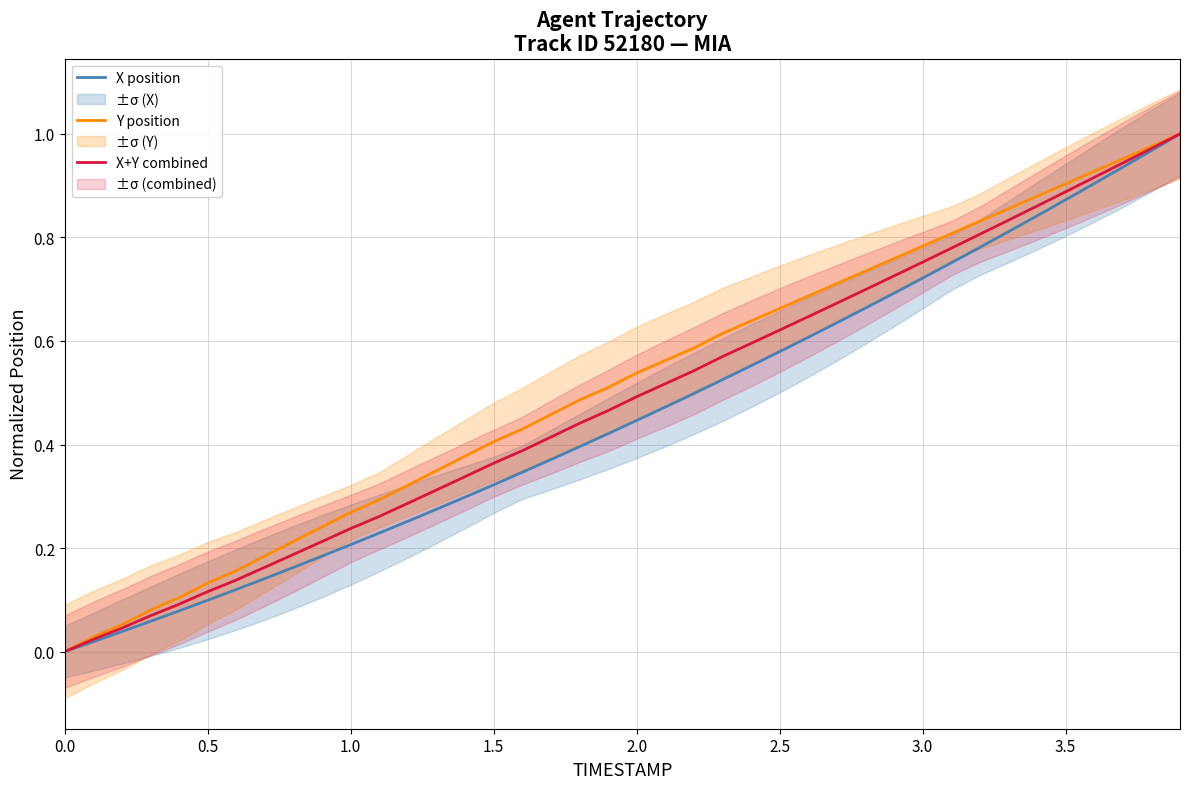

True or false: Y position has a value of 0.2 at 1.5.

False